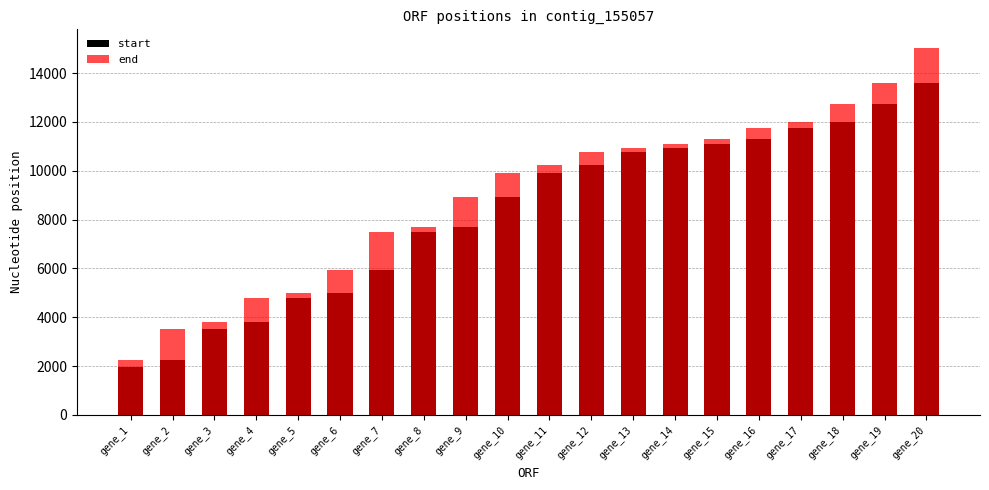

At how many categories does at least one series exceed 7566?

13